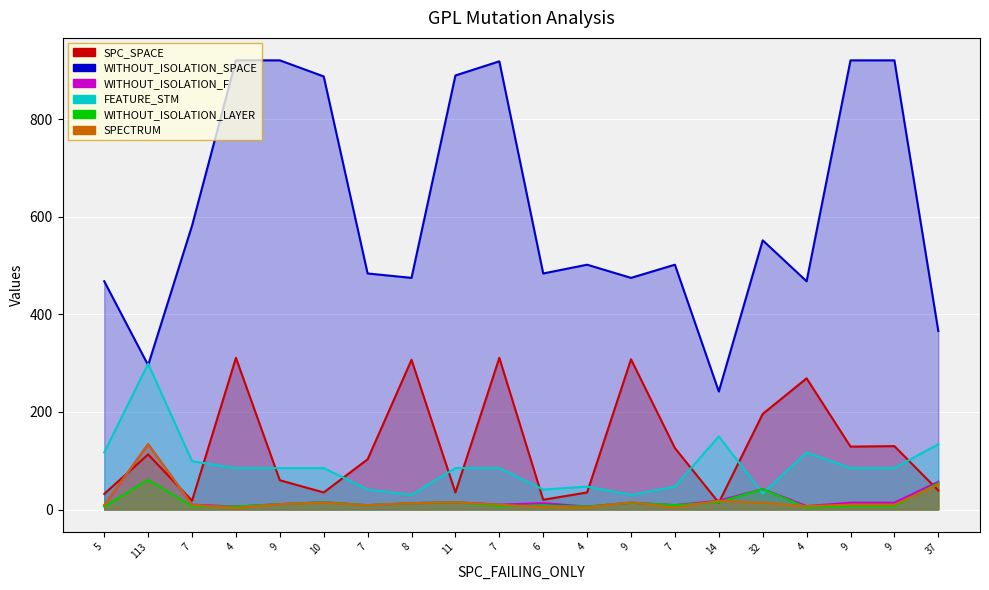

Which series has the largest total across all categories?

WITHOUT_ISOLATION_SPACE